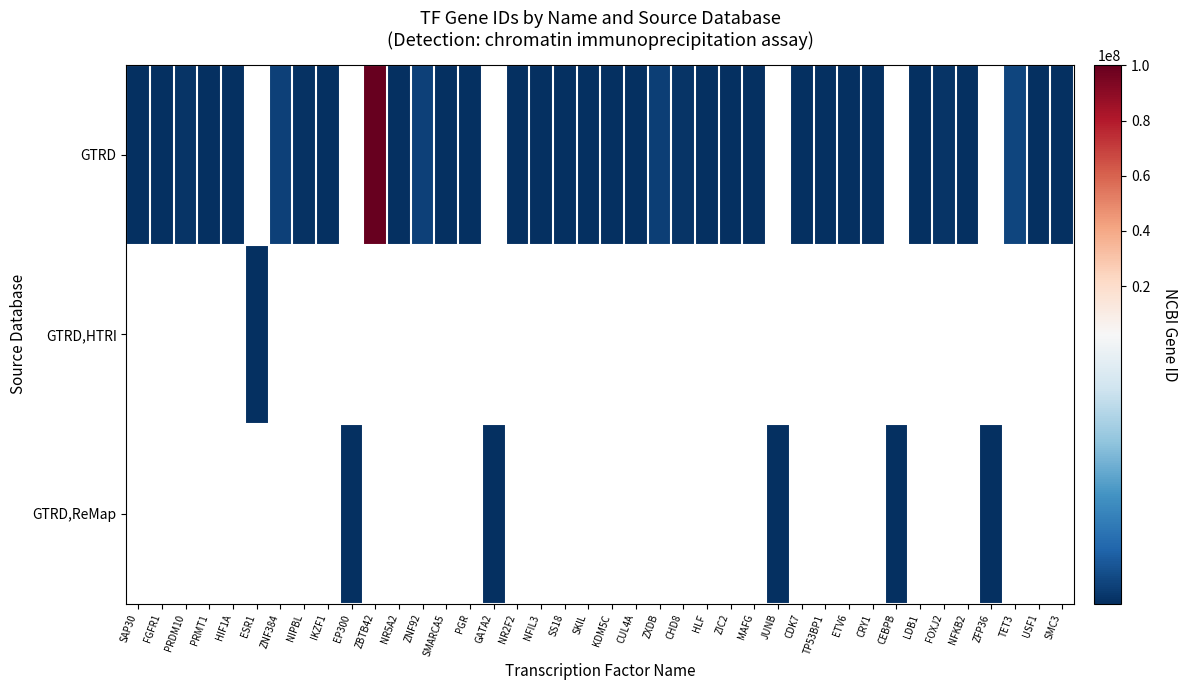

Read the GTRD value at ZBTB42.

100128927.0